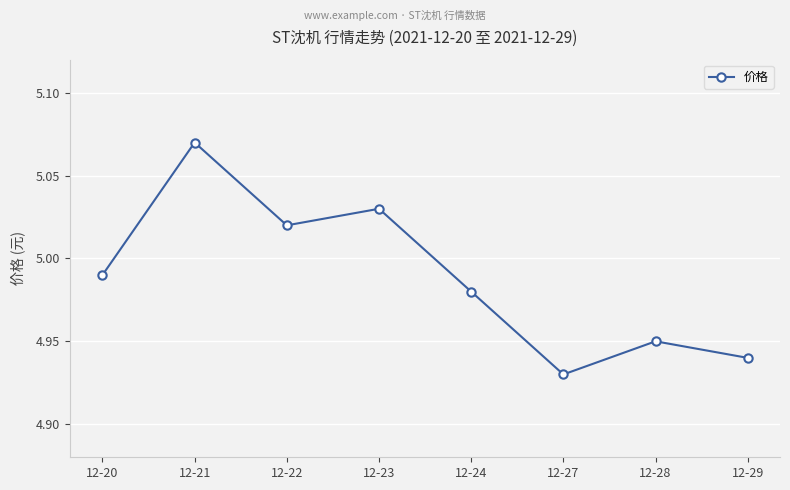

Is it true that the value at 12-22 is 8.1?

False